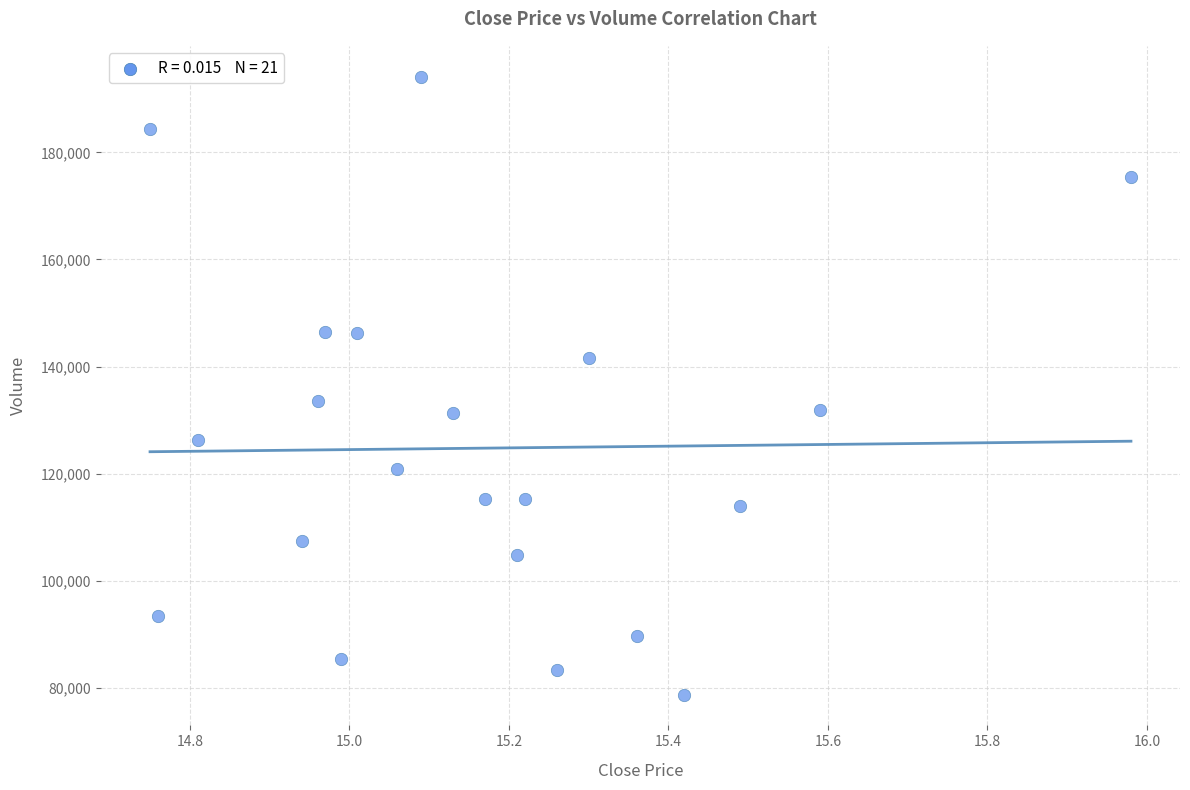

What Y value in the scatter plot is closest to 136431?

133617.6